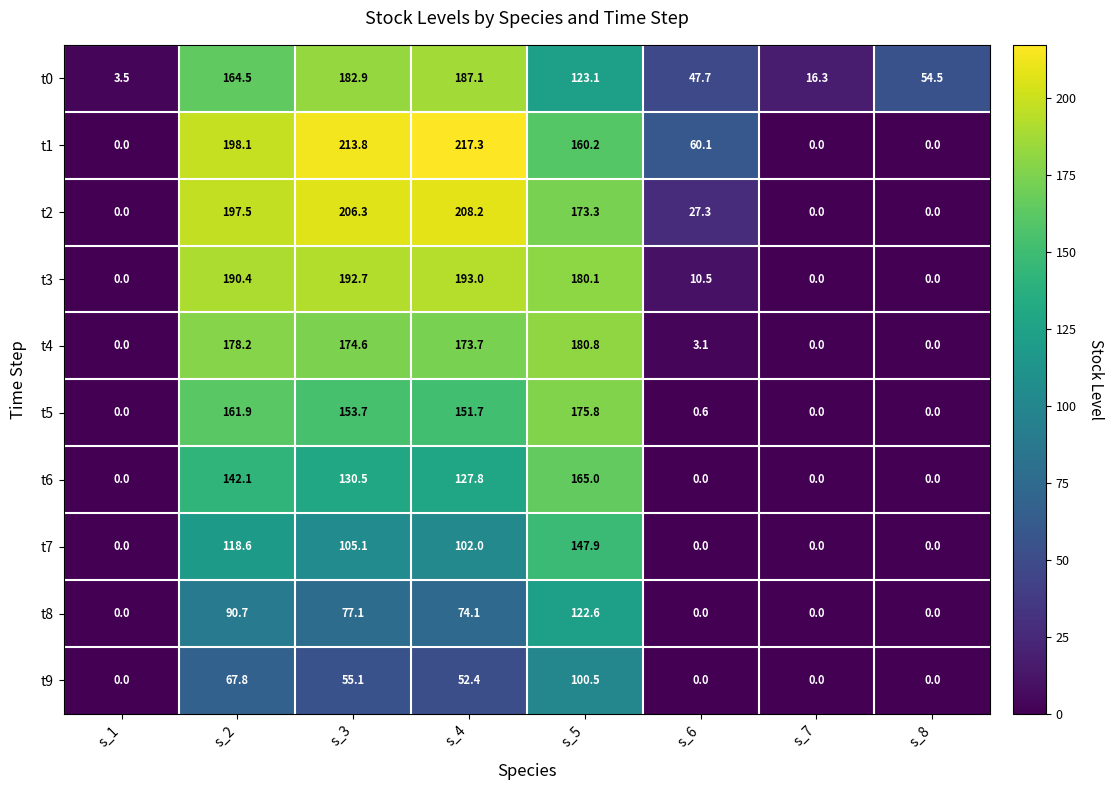

The t4 series shows 77.5 at s_2. True or false?

False